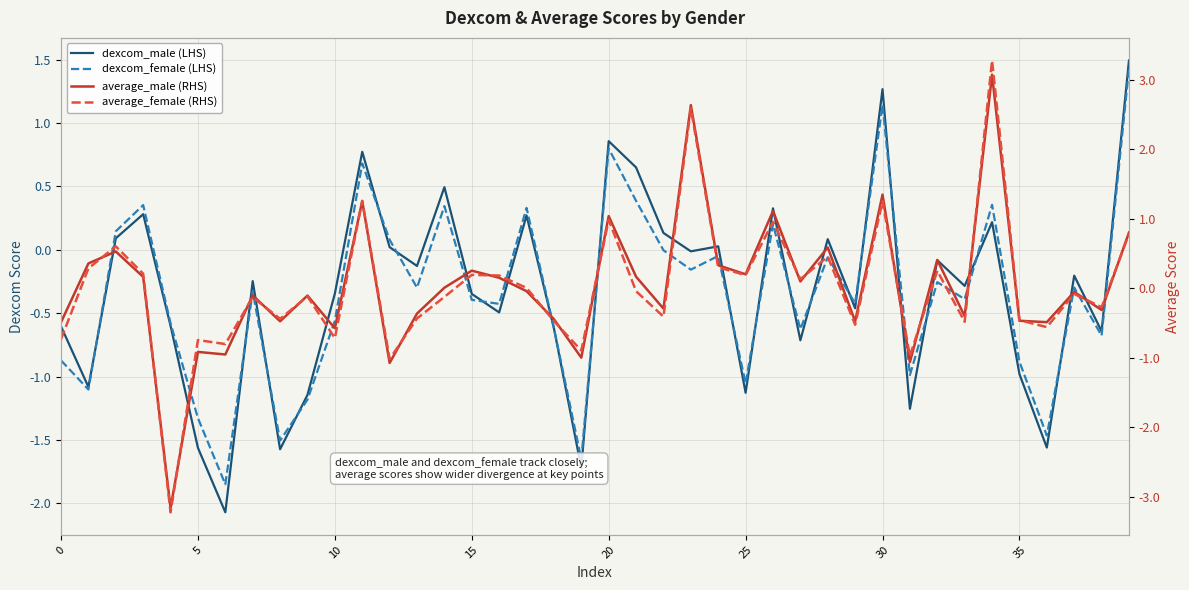

What is the difference between the dexcom_male (LHS) values at 15 and 16?

0.1